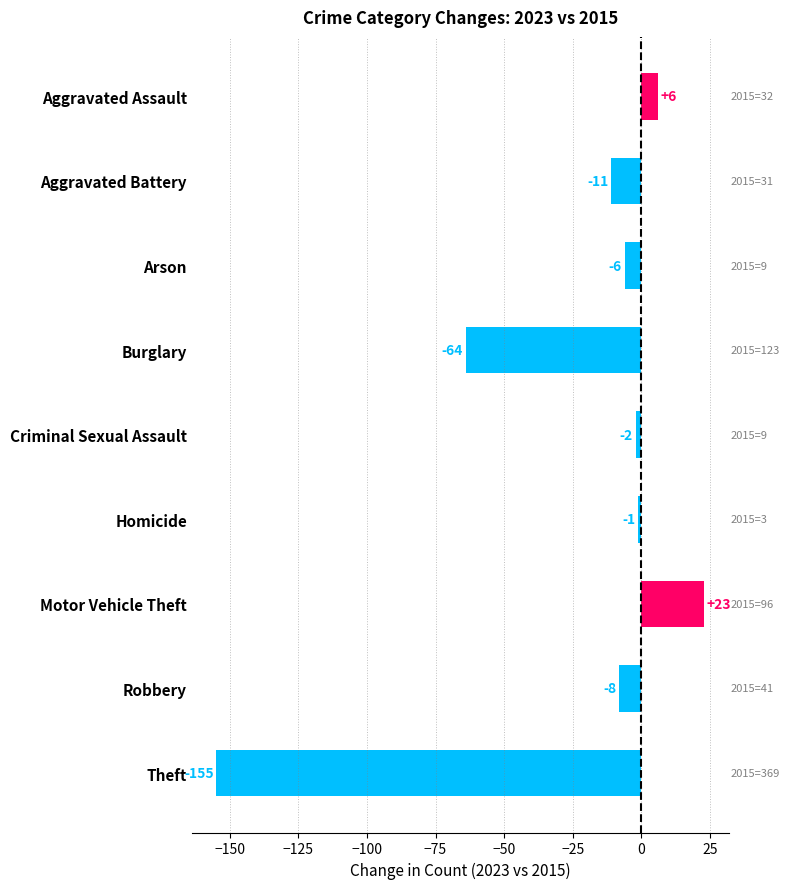

Count the number of data series in this chart.

1